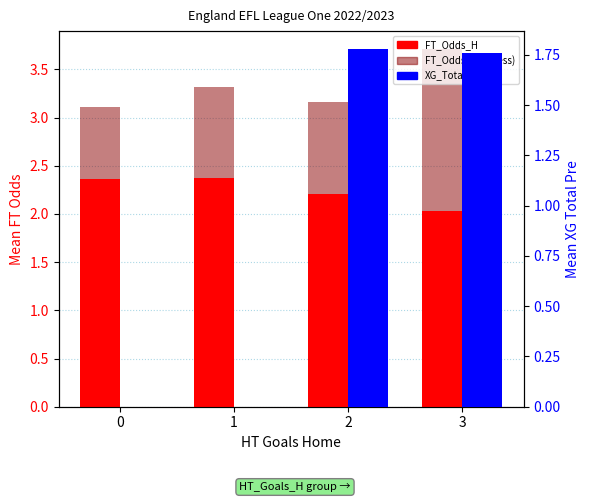

Between 0 and 1, which is larger?

1